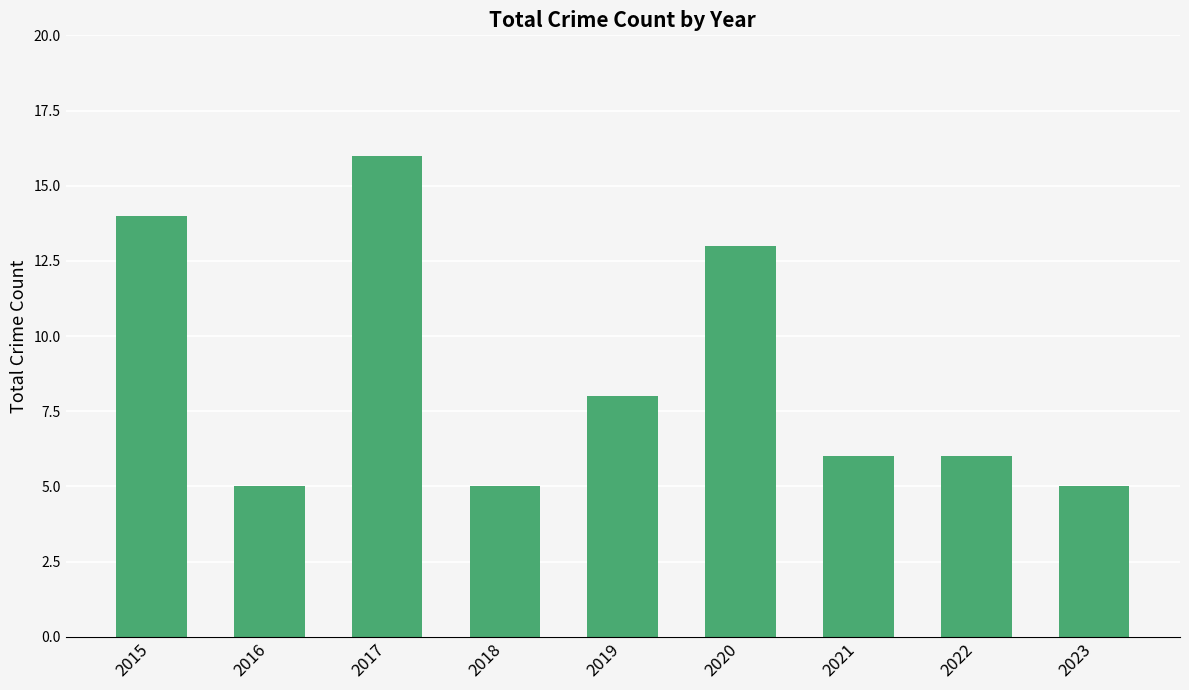

How many bars are there in total?

9